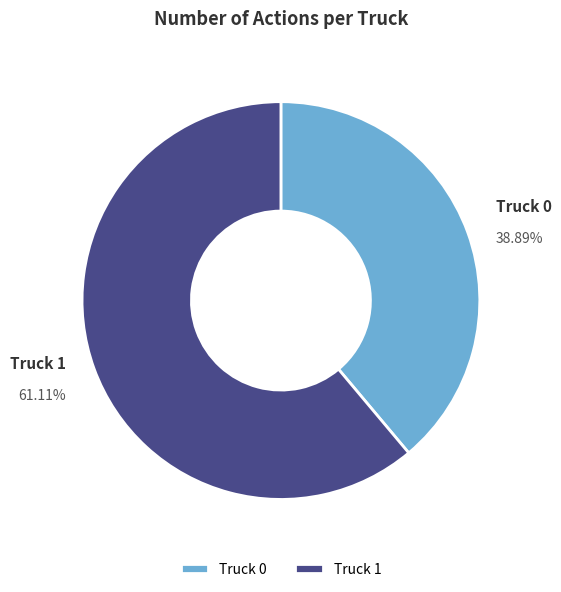

What percentage is the Truck 0 slice, to the nearest percent?

39%